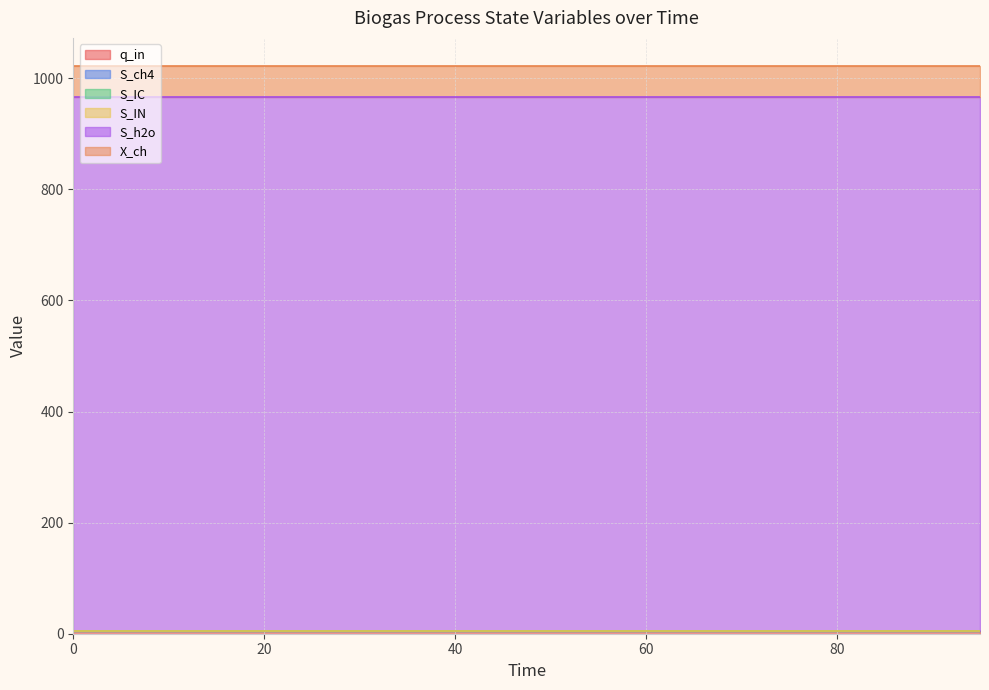

At 95, list the series in order from largest to smallest.

S_h2o, X_ch, q_in, S_ch4, S_IC, S_IN